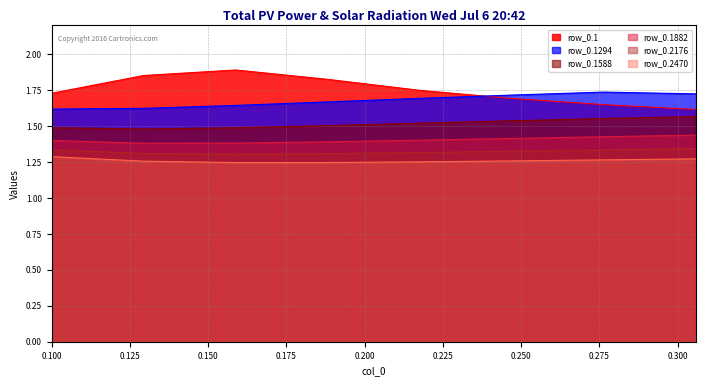

What is the value of the row_0.1294 point at the 4th from the left?

1.7